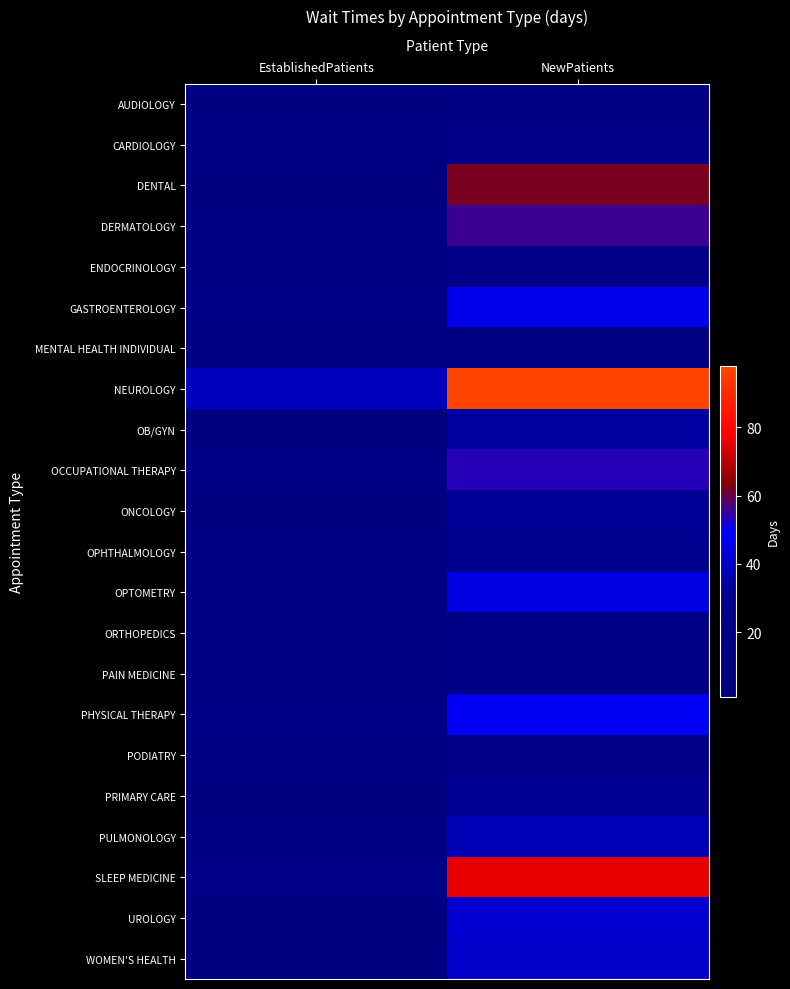

What is the maximum value shown in the chart?

97.9